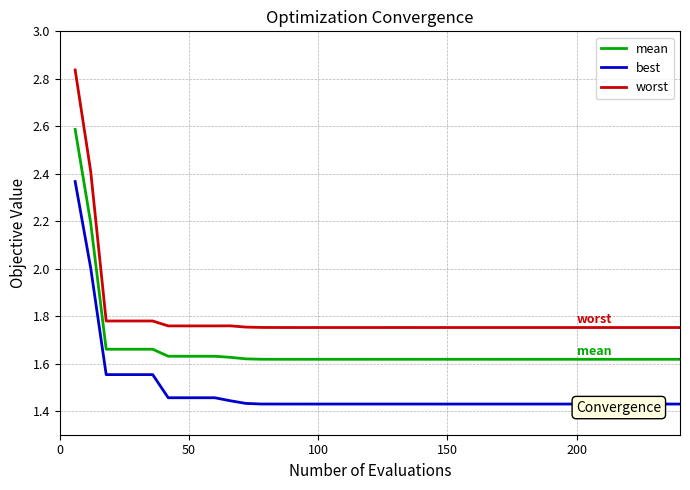

Which series has the largest range (max minus min)?

worst